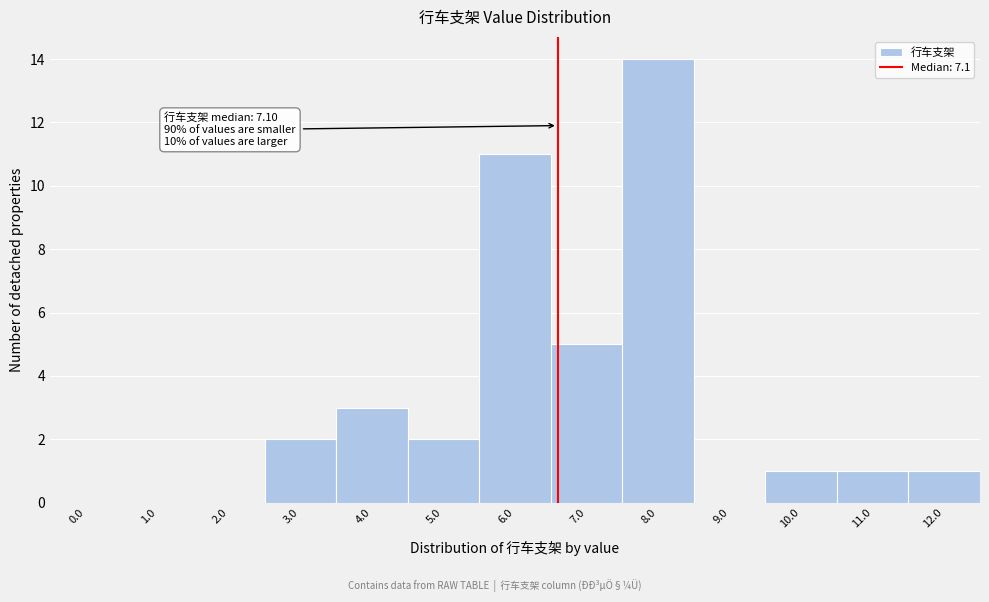

Reading left to right, extract all data points from this chart.

0.0=0	1.0=0	2.0=0	3.0=2	4.0=3	5.0=2	6.0=11	7.0=5	8.0=14	9.0=0	10.0=1	11.0=1	12.0=1